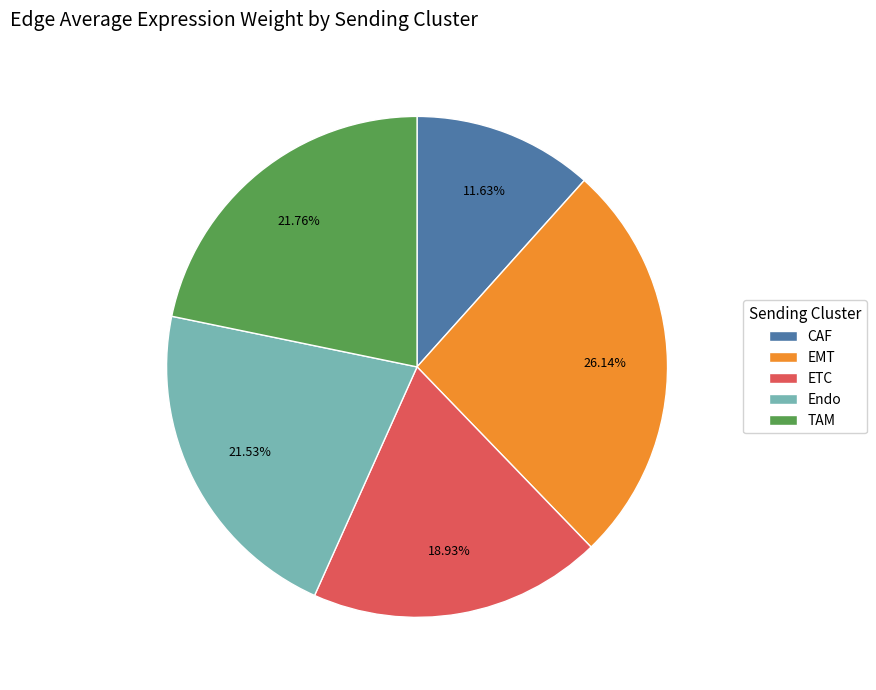

Does Endo represent more than half of the total?

No